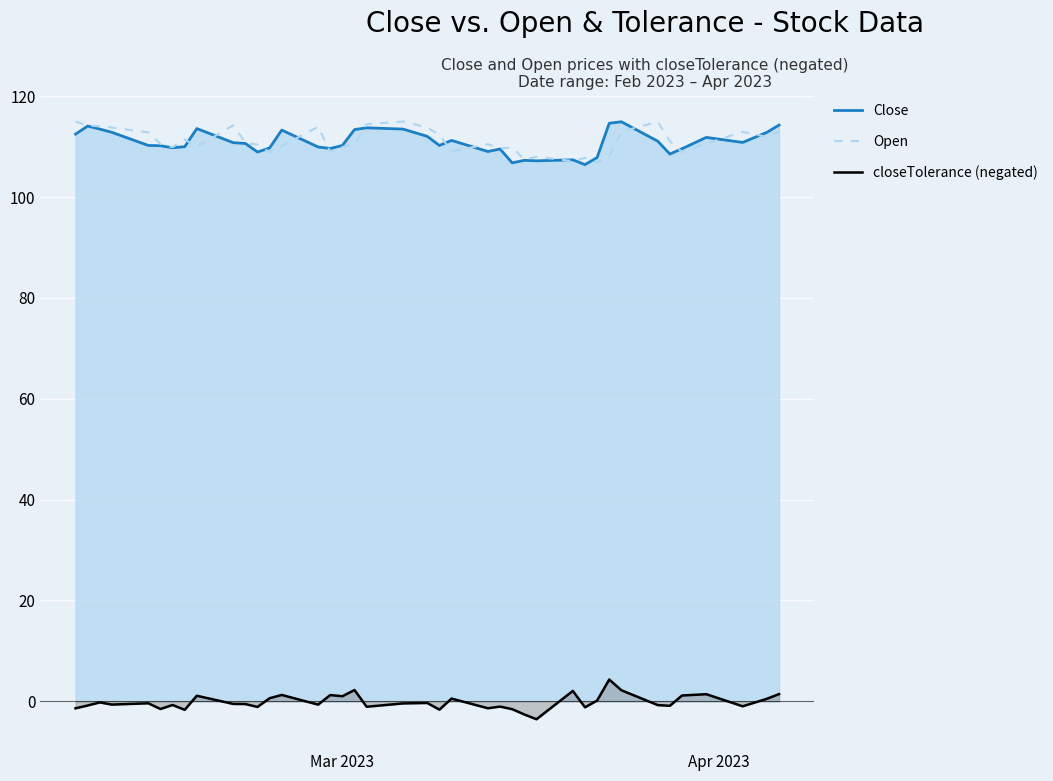

What is the value of the closeTolerance (negated) point at the 24th from the left?

-1.4